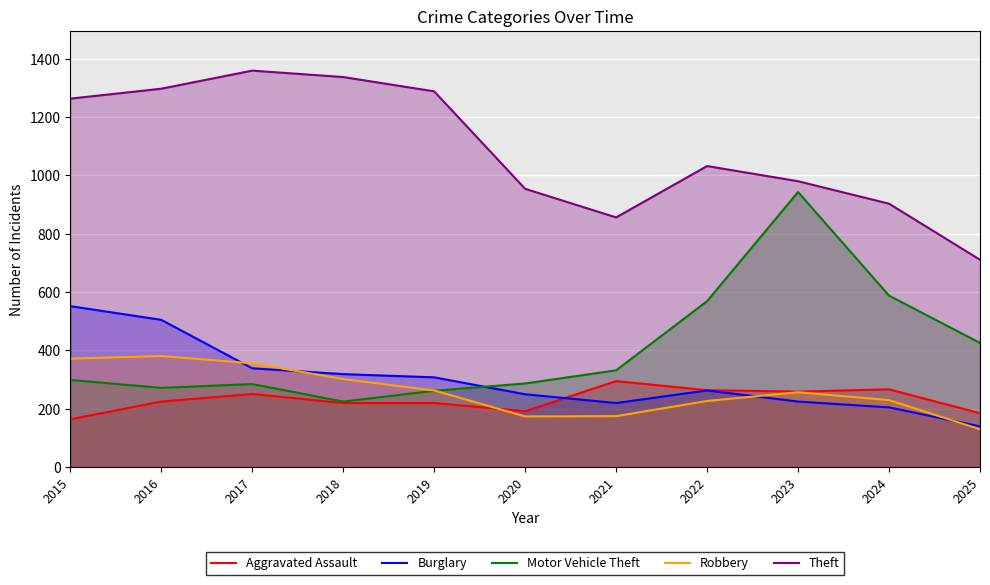

Where does the Theft series first go above 1032?

2015